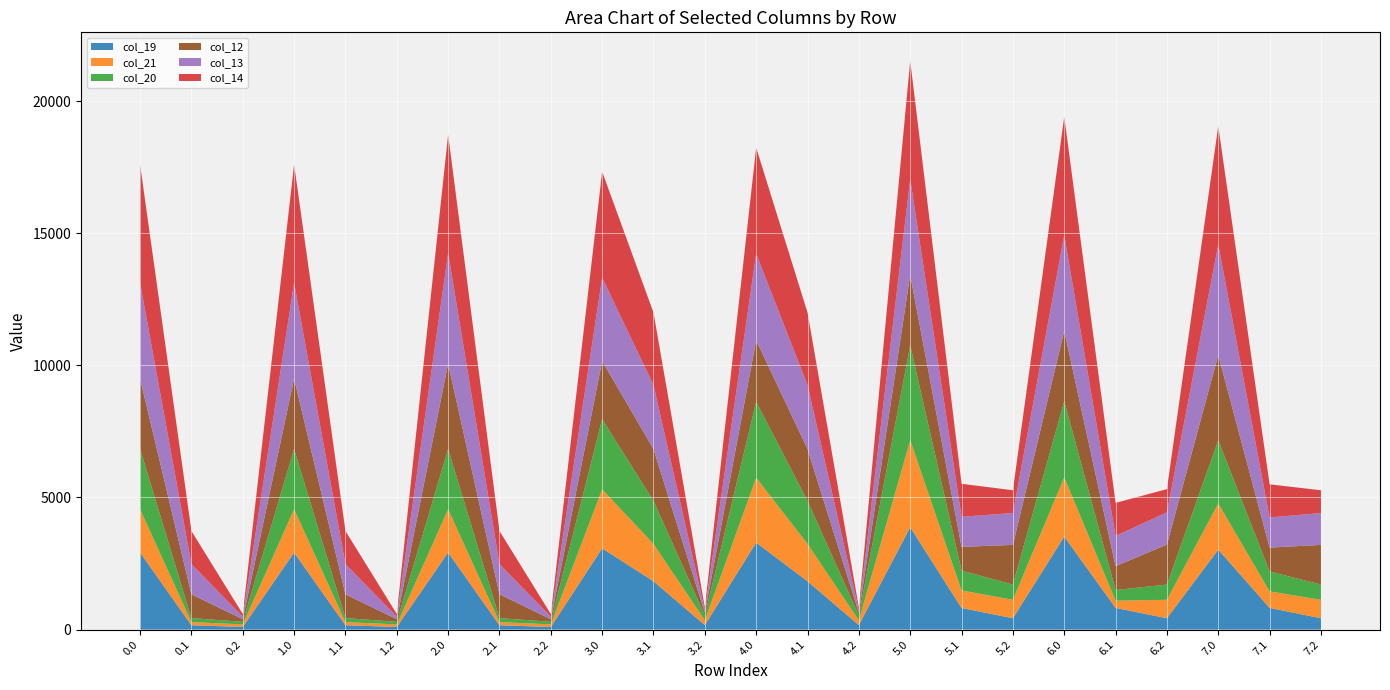

Reading right to left, transcribe all the data shown in this chart.

col_19: 7.2=430.1	7.1=822.1	7.0=3026.3	6.2=430.1	6.1=822.1	6.0=3521.1	5.2=430.1	5.1=818.0	5.0=3874.8	4.2=170.7	4.1=1828.8	4.0=3295.0	3.2=170.7	3.1=1828.8	3.0=3075.8	2.2=98.4	2.1=165.8	2.0=2918.4	1.2=98.4	1.1=165.8	1.0=2918.4	0.2=98.4	0.1=165.8	0.0=2918.4
col_21: 7.2=697.8	7.1=624.6	7.0=1745.3	6.2=697.8	6.1=273.1	6.0=2240.1	5.2=697.8	5.1=665.6	5.0=3296.8	4.2=178.9	4.1=1411.7	4.0=2452.4	3.2=178.9	3.1=1411.7	3.0=2233.2	2.2=98.4	2.1=118.5	2.0=1637.3	1.2=98.4	1.1=118.5	1.0=1637.3	0.2=98.4	0.1=118.5	0.0=1637.3
col_20: 7.2=577.4	7.1=754.9	7.0=2390.1	6.2=577.4	6.1=403.4	6.0=2884.9	5.2=577.4	5.1=750.8	5.0=3590.1	4.2=188.3	4.1=1629.3	4.0=2878.0	3.2=188.3	3.1=1629.3	3.0=2658.8	2.2=98.4	2.1=151.2	2.0=2282.1	1.2=98.4	1.1=151.2	1.0=2282.1	0.2=98.4	0.1=151.2	0.0=2282.1
col_12: 7.2=1500.8	7.1=902.3	7.0=3230.5	6.2=1515.3	6.1=902.3	6.0=2664.6	5.2=1500.8	5.1=898.1	5.0=2666.8	4.2=98.4	4.1=1965.1	4.0=2323.5	3.2=98.4	3.1=1965.1	3.0=2198.9	2.2=98.4	2.1=902.3	2.0=3230.5	1.2=98.4	1.1=902.3	1.0=2666.8	0.2=98.4	0.1=902.3	0.0=2666.8
col_13: 7.2=1205.4	7.1=1141.3	7.0=4183.6	6.2=1219.9	6.1=1141.3	6.0=3617.6	5.2=1205.4	5.1=1137.2	5.0=3619.8	4.2=98.4	4.1=2419.0	4.0=3276.5	3.2=98.4	3.1=2419.0	3.0=3151.9	2.2=98.4	2.1=1141.3	2.0=4183.6	1.2=98.4	1.1=1141.3	1.0=3619.8	0.2=98.4	0.1=1141.3	0.0=3619.8
col_14: 7.2=862.5	7.1=1253.8	7.0=4479.2	6.2=877.0	6.1=1253.8	6.0=4479.2	5.2=862.5	5.1=1249.7	5.0=4481.4	4.2=98.4	4.1=2746.3	4.0=4013.5	3.2=98.4	3.1=2746.3	3.0=4013.5	2.2=98.4	2.1=1253.8	2.0=4481.4	1.2=98.4	1.1=1253.8	1.0=4481.4	0.2=98.4	0.1=1253.8	0.0=4481.4